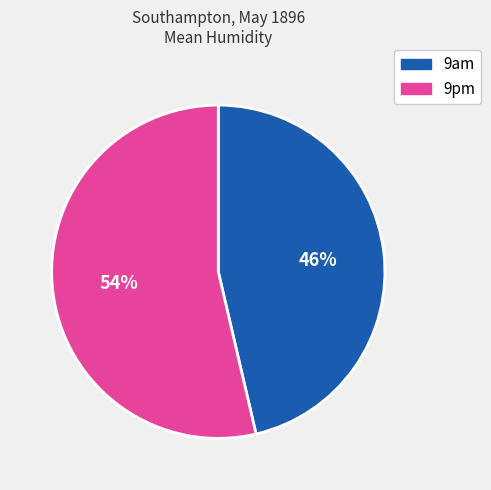

To the nearest percent, what percentage of the pie is 9pm?

54%